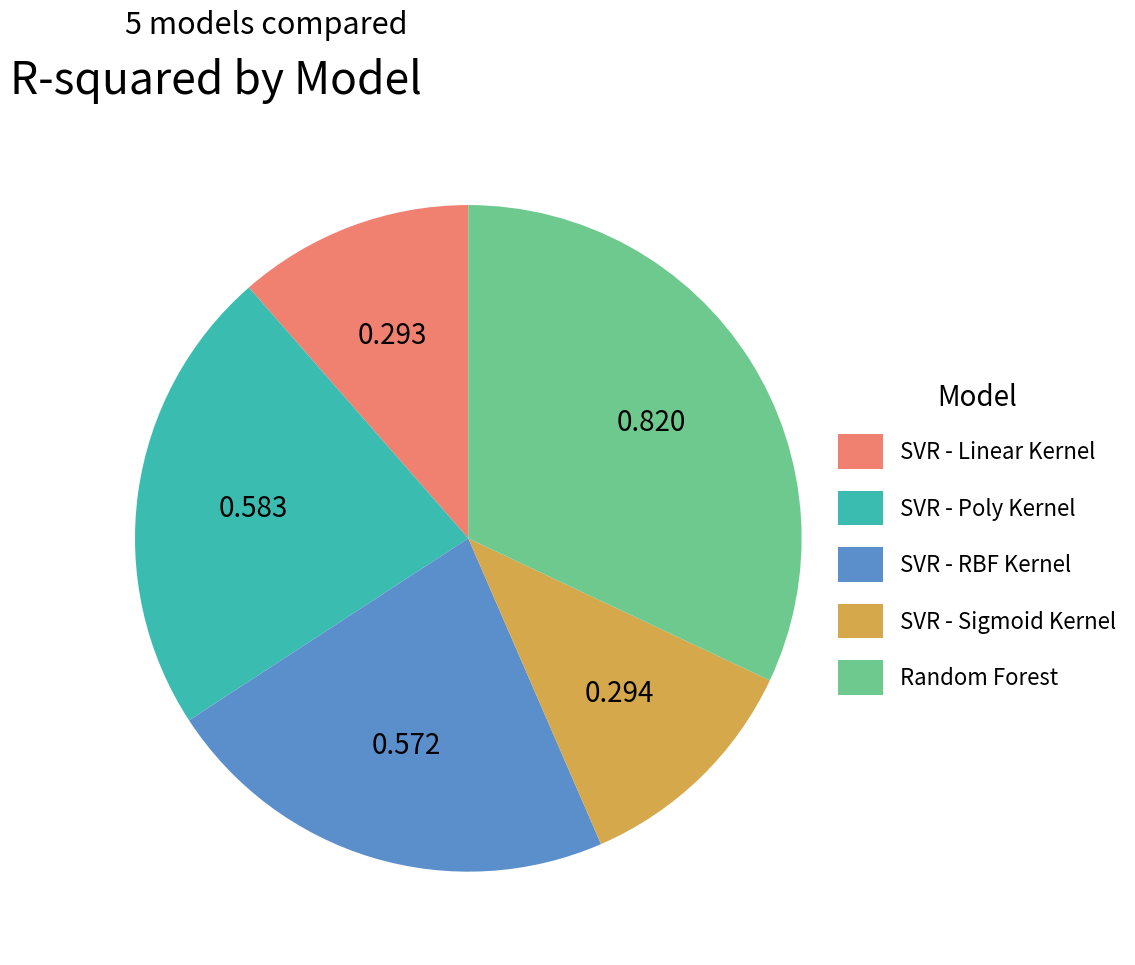

Which category has the biggest portion of the pie?

Random Forest